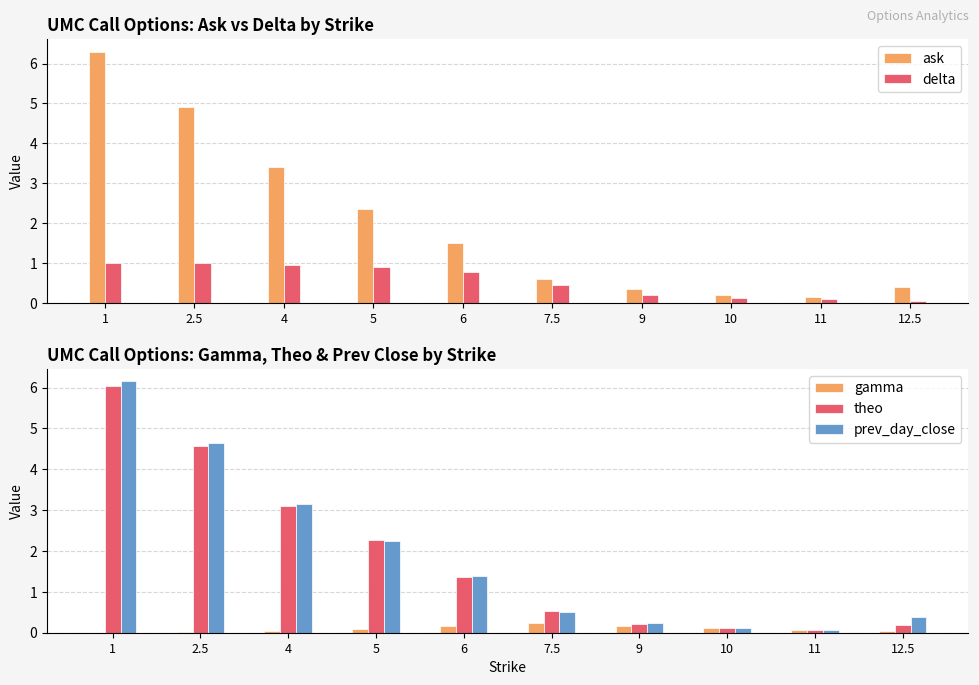

List the series in order of their peak value, lowest first.

gamma, delta, theo, prev_day_close, ask